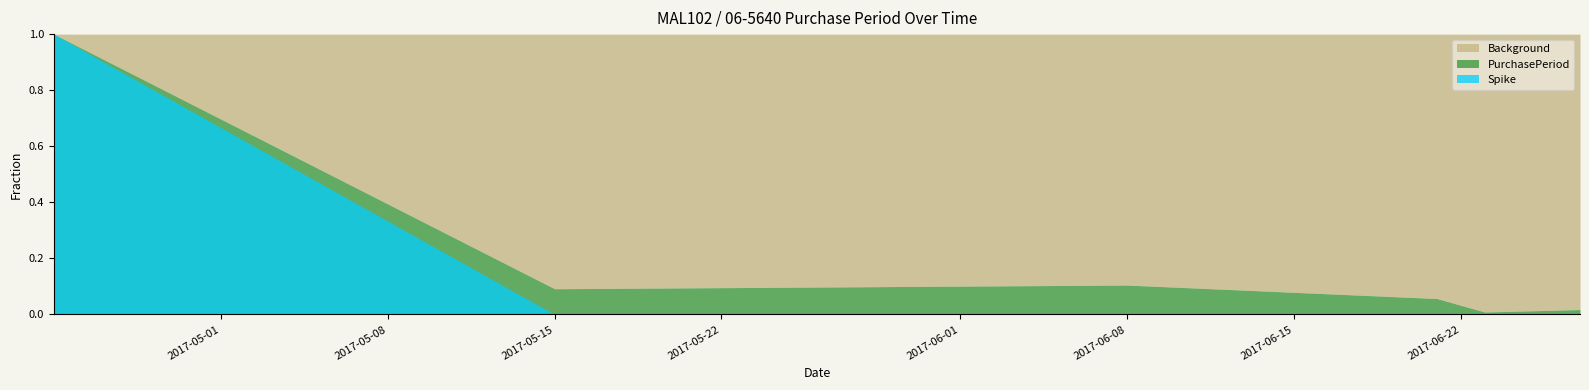

How many data points does each series have?

6